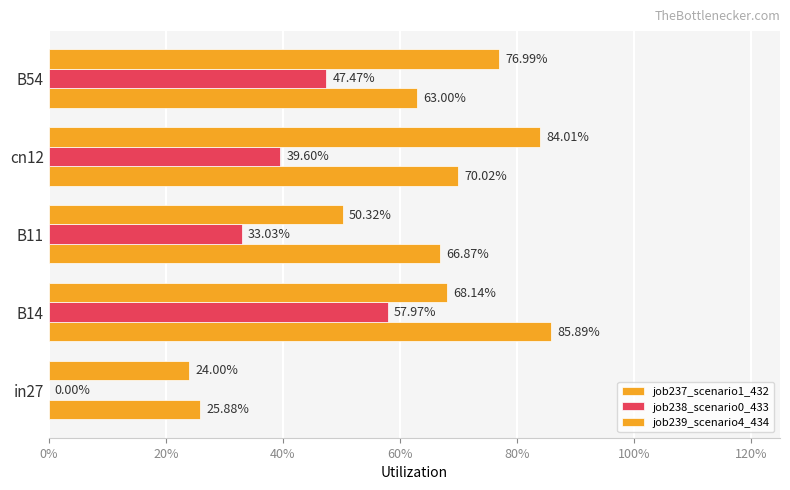

Count the job239_scenario4_434 values in the range 0 to 1.

5